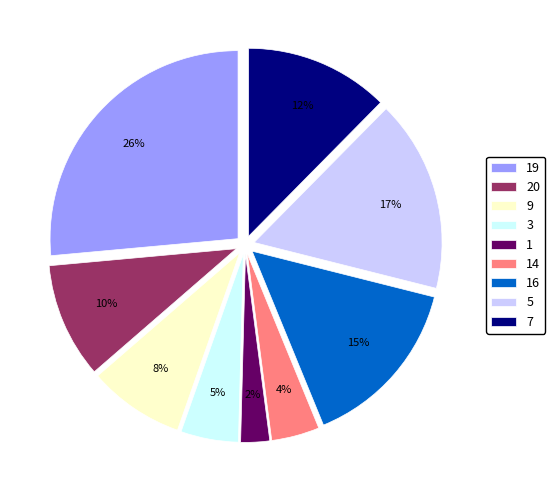

What percentage is the 16 slice, to the nearest percent?

15%